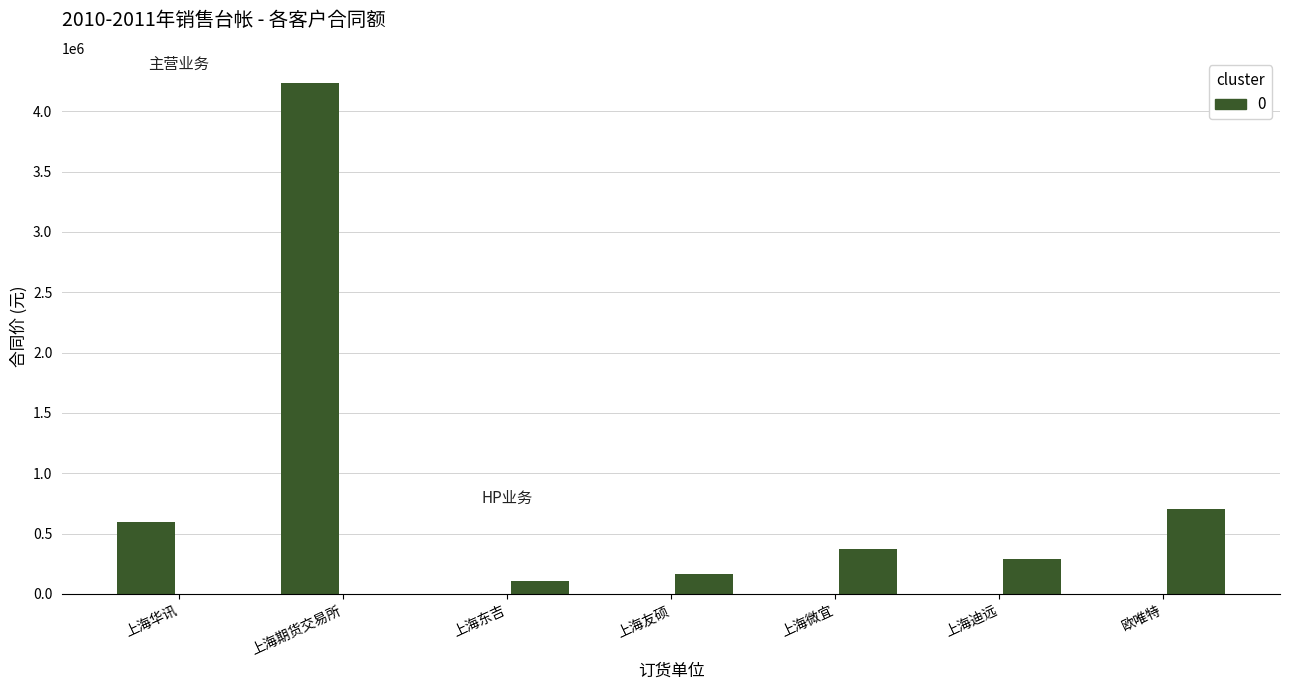

How many groups of bars are there?

7